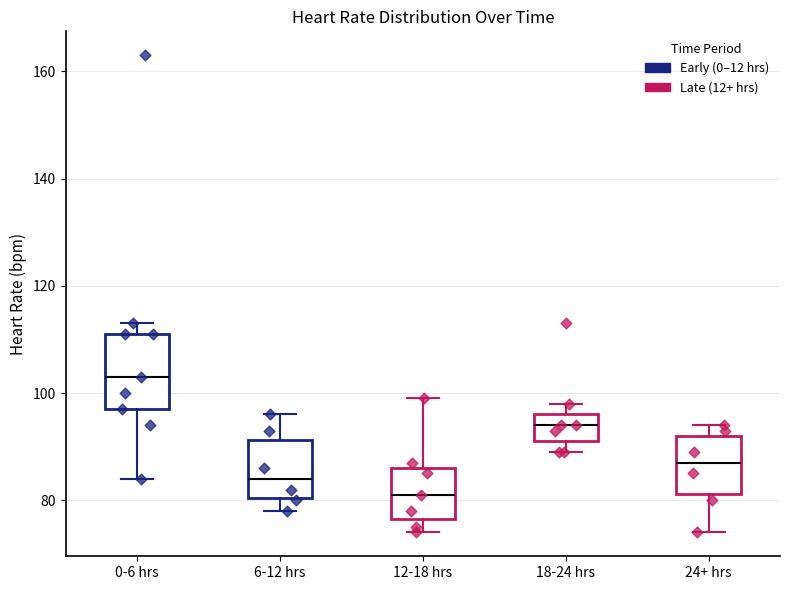

Where is the lower edge of the box for 12-18 hrs on the y-axis? The values are not printed on the chart, so give them approximately, as read against the axis.

76